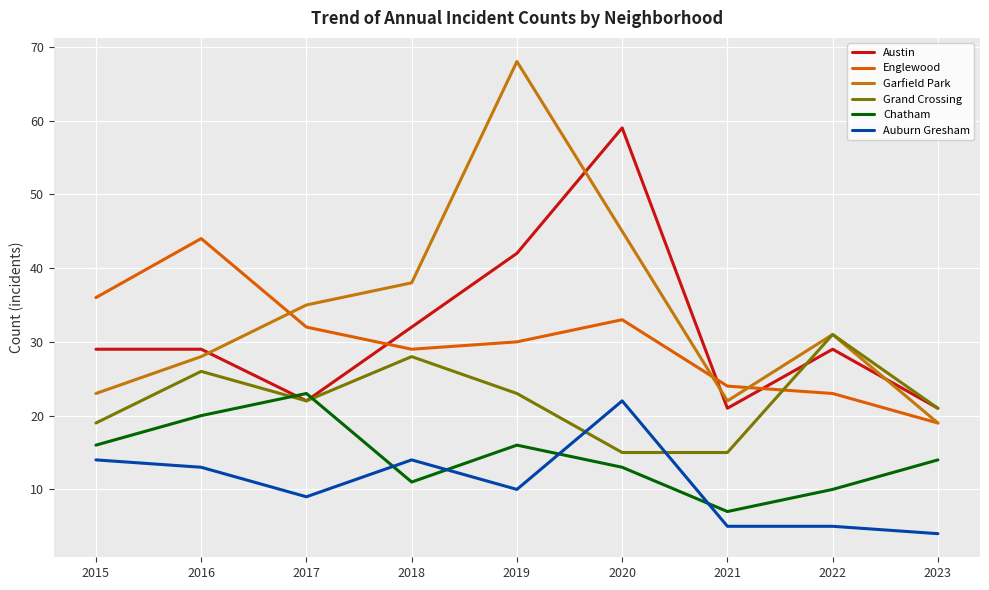

Where does the Garfield Park series first go above 31?

2017